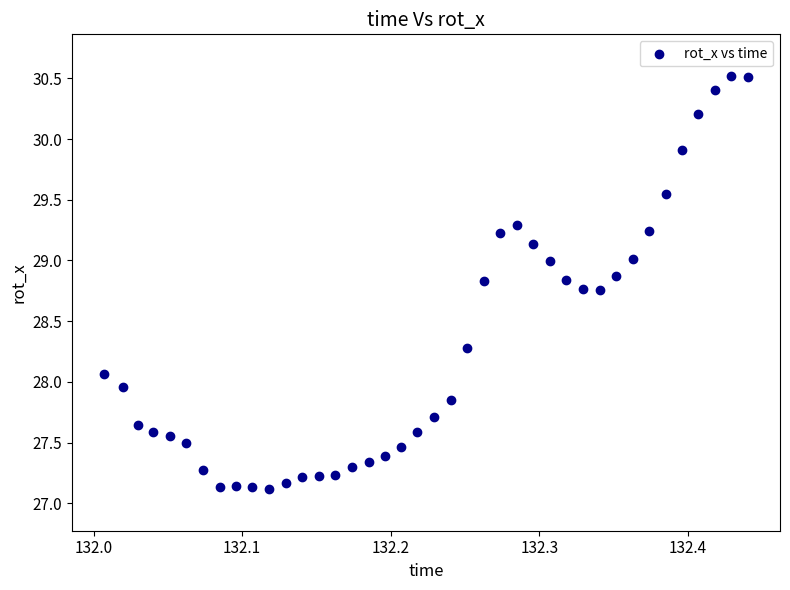

What is the range of Y values (max minus min)?

3.4